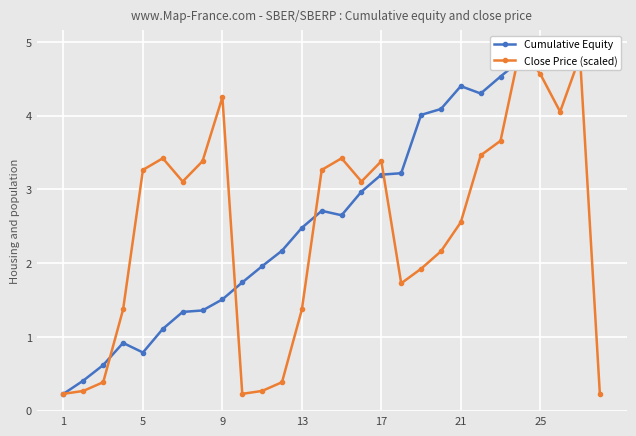

Which category has the highest value across all series?

26